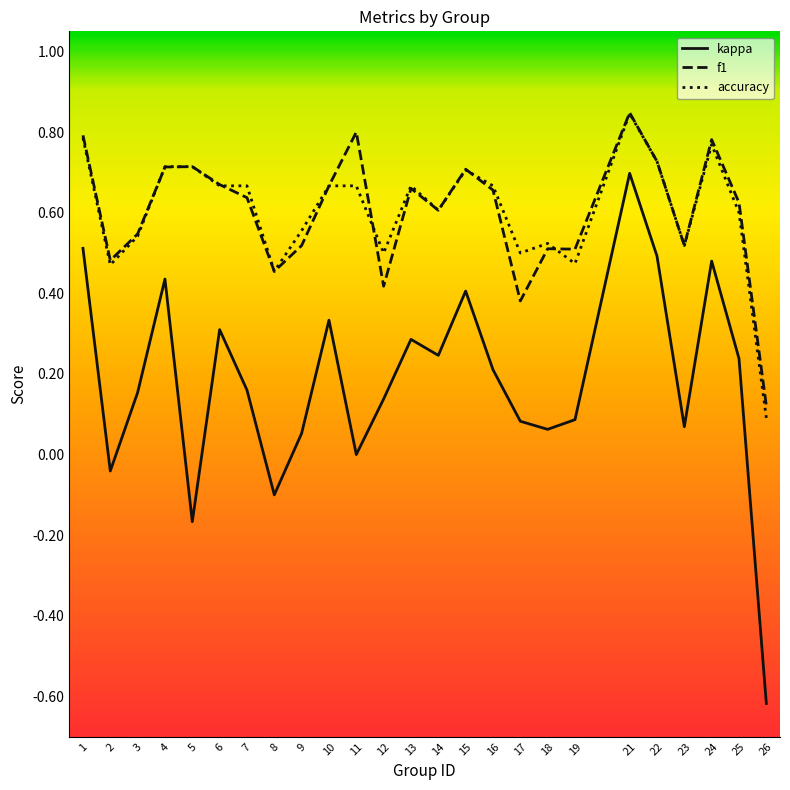

Which label corresponds to the smallest value in the chart?

26